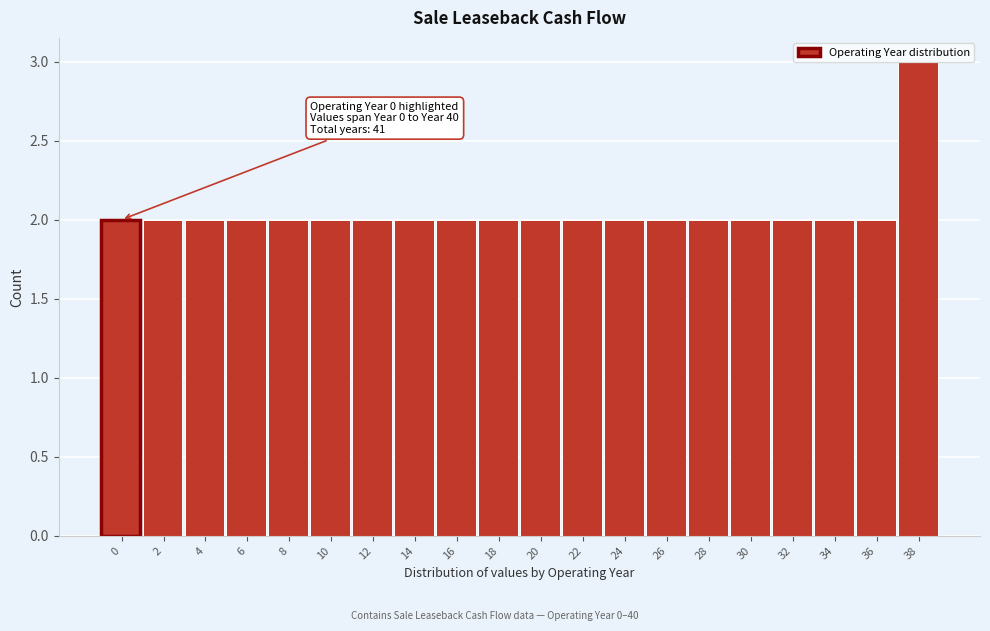

What is the value of the 14th bar from the left?

2